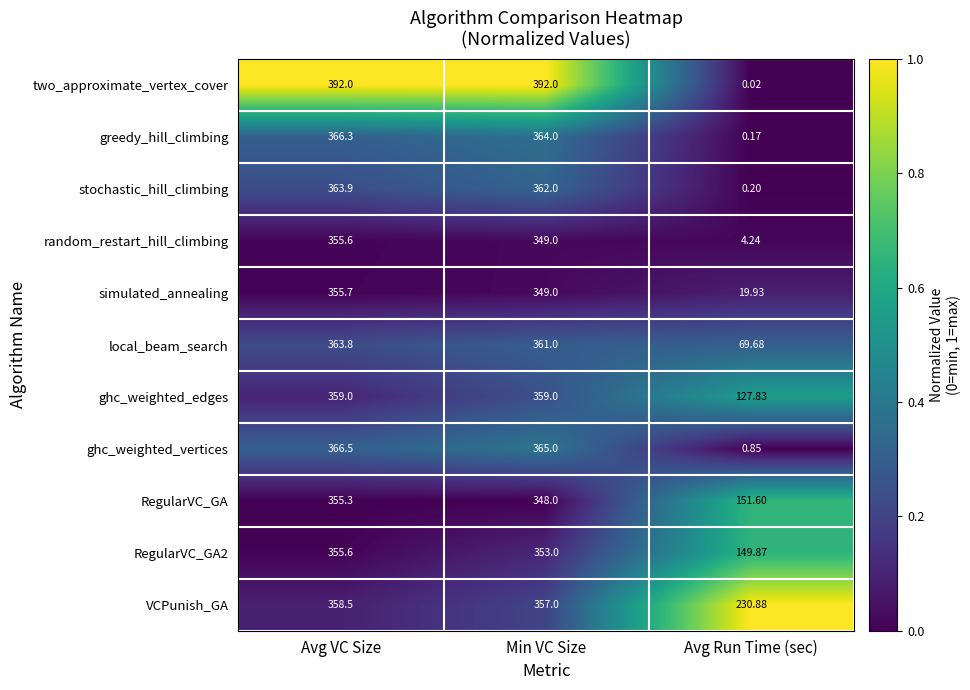

Which series has the largest total across all categories?

VCPunish_GA